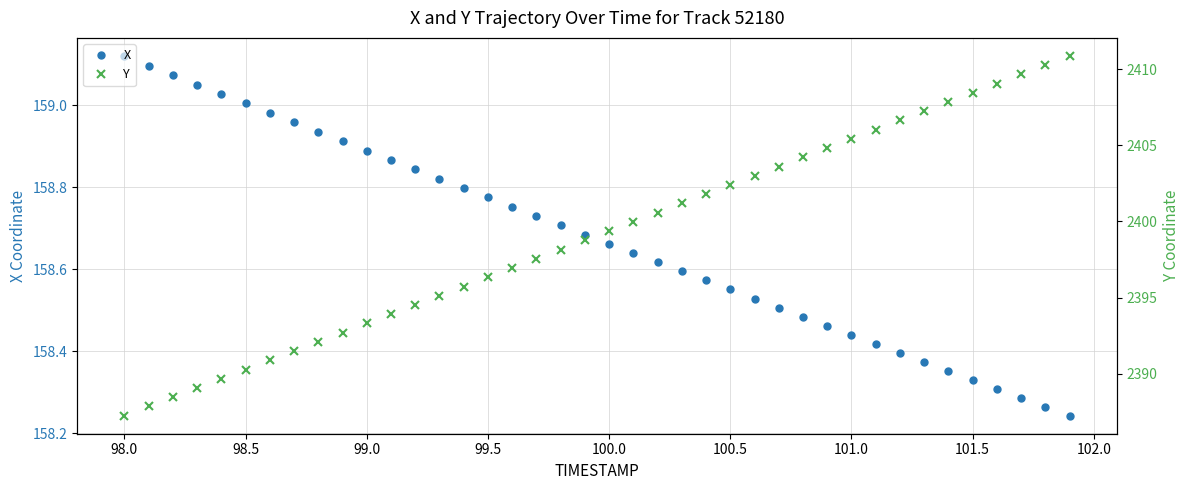

What is the difference between the second highest and second lowest values in the X series?

0.8